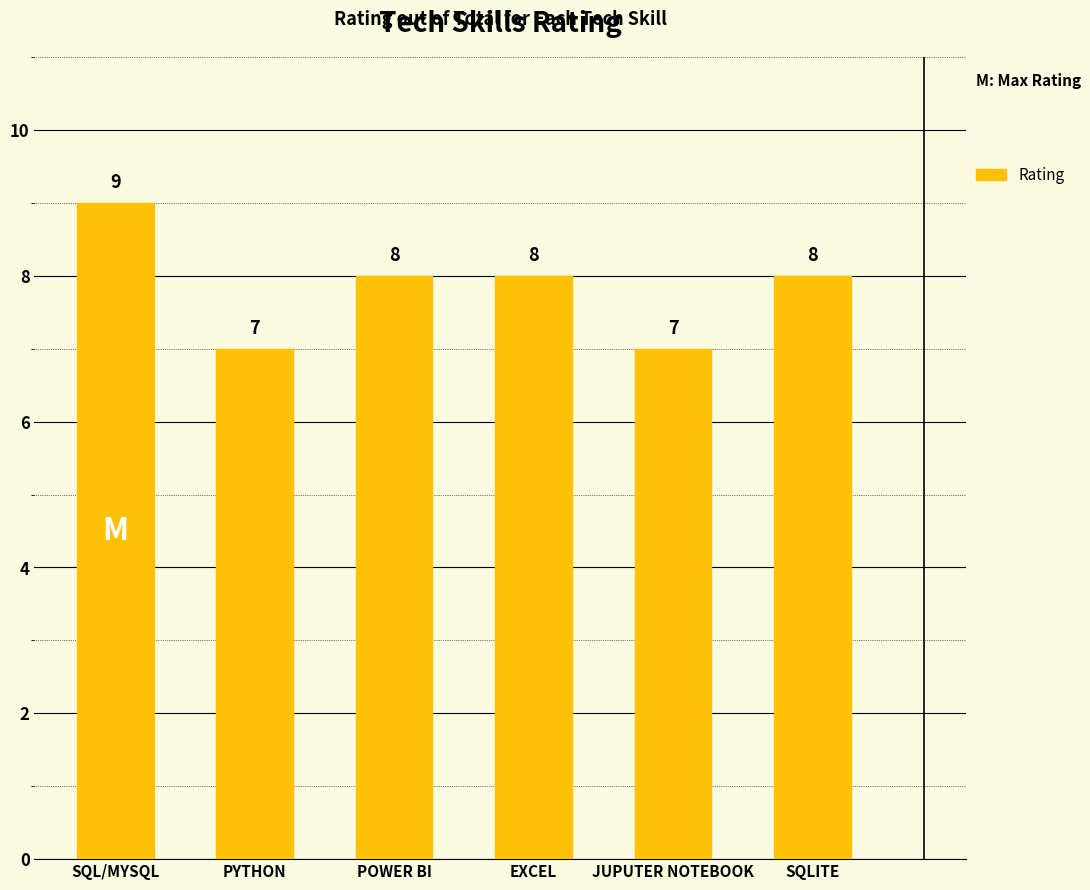

Where does the data first go above 8?

SQL/MYSQL